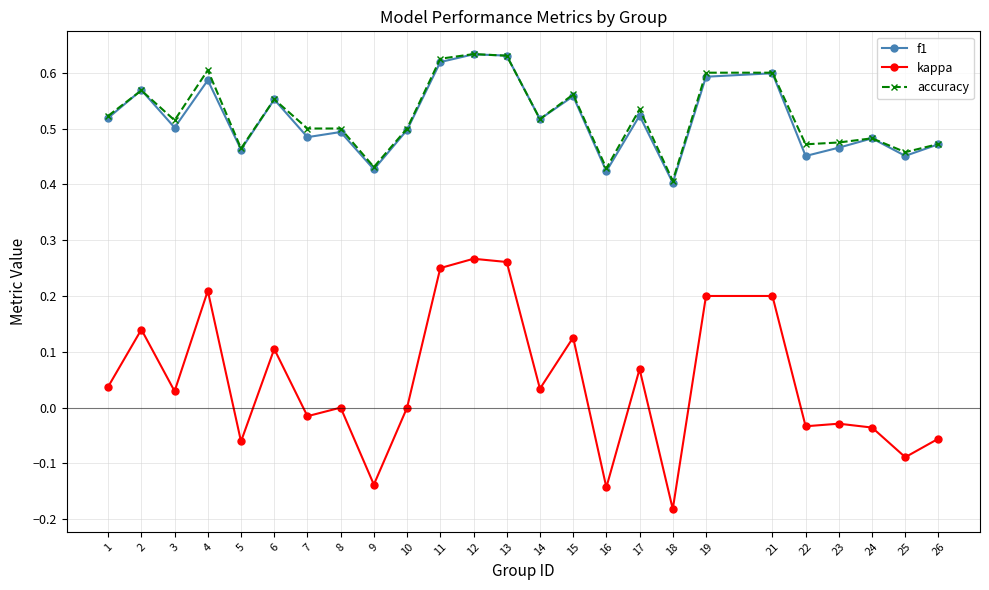

True or false: kappa and f1 intersect in this chart.

False